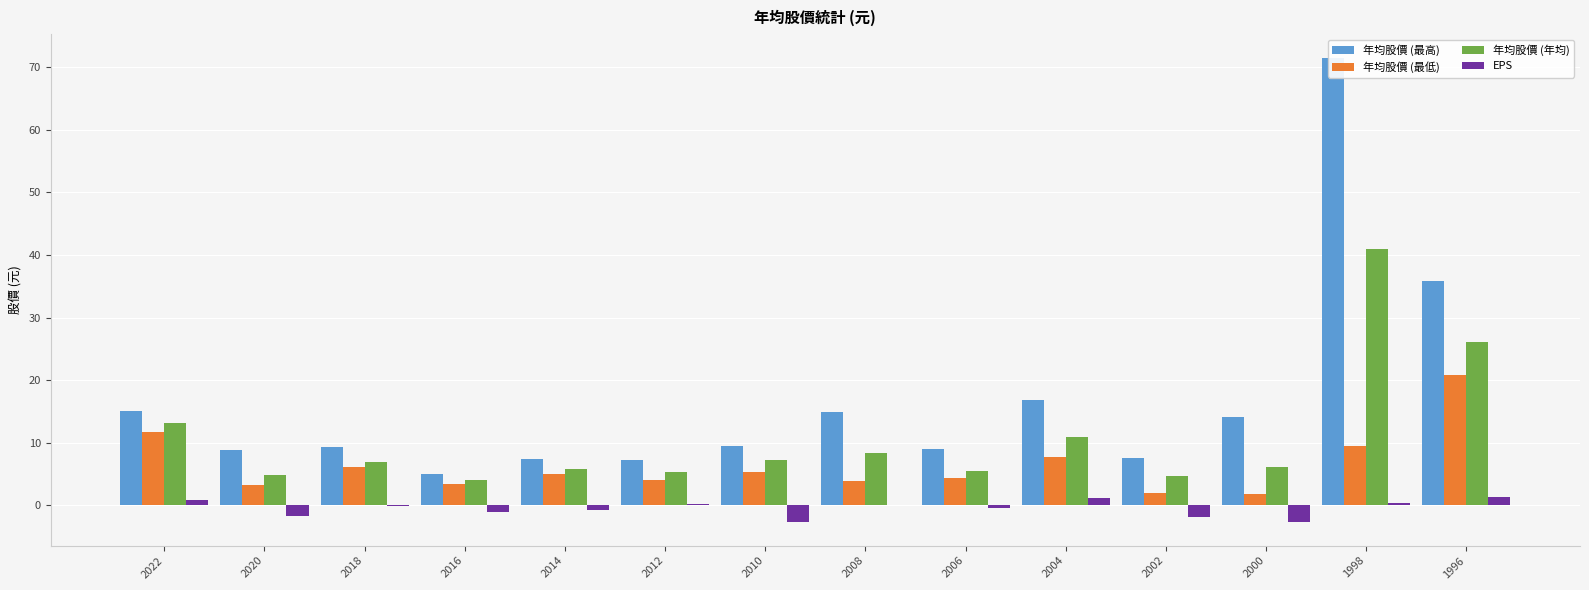

Which series has the largest total across all categories?

年均股價 (最高)